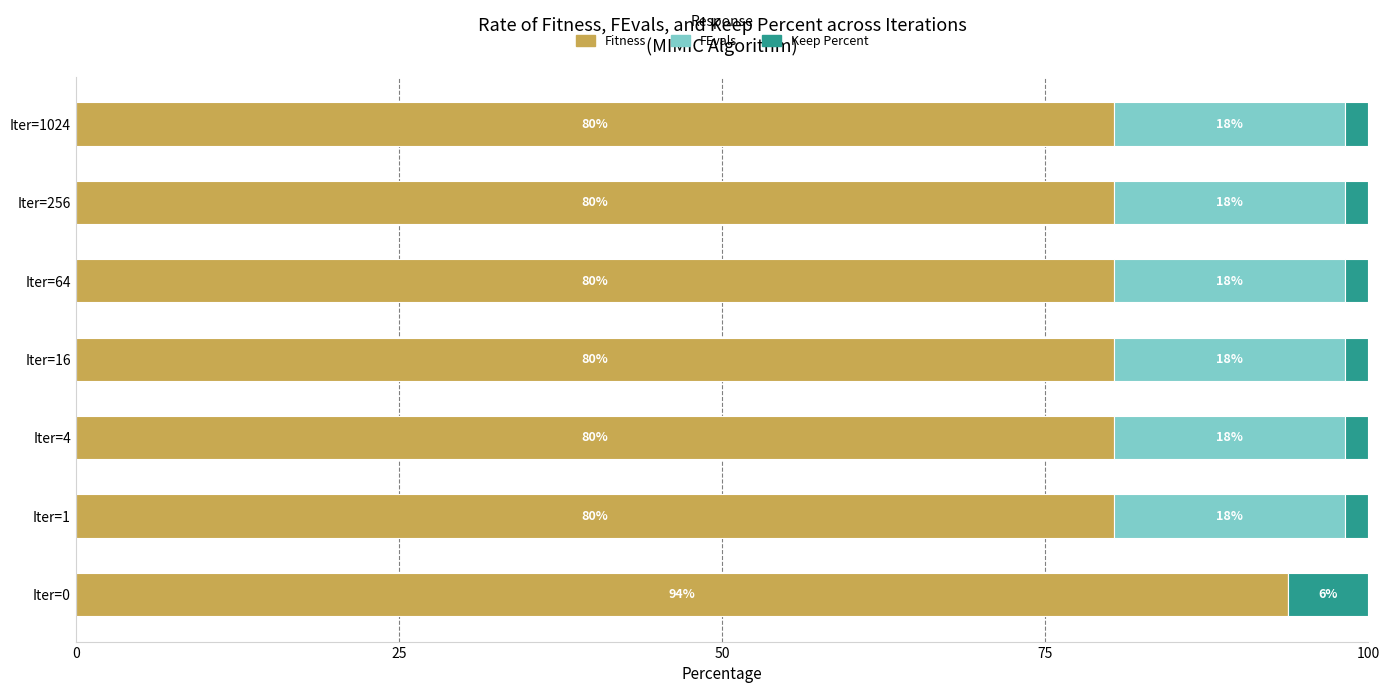

Count the number of categories in the chart.

7